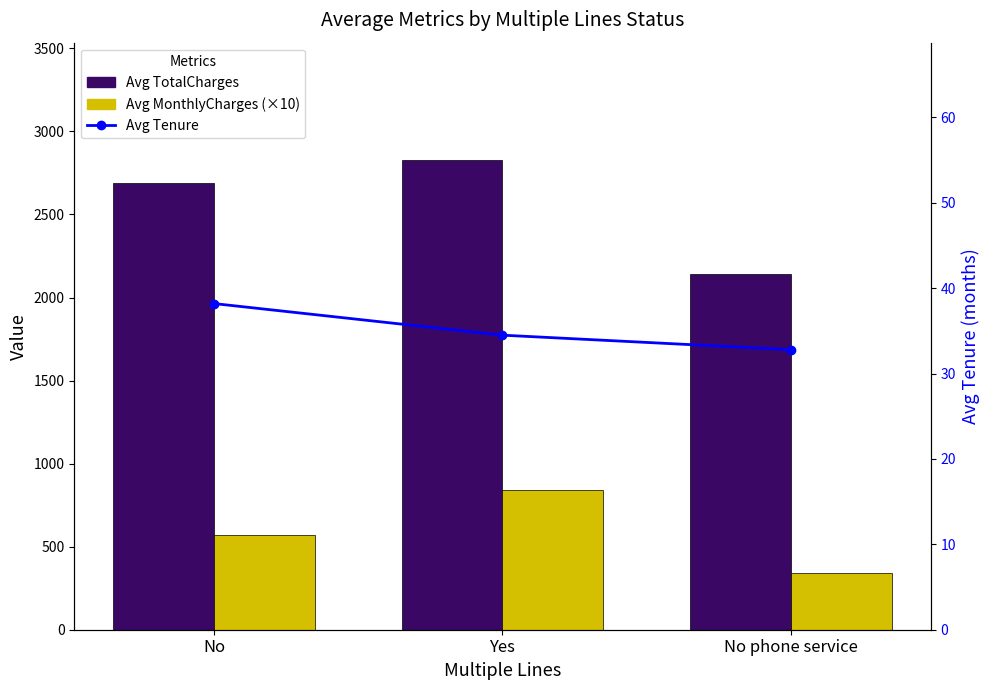

Which series has the largest range (max minus min)?

Avg TotalCharges